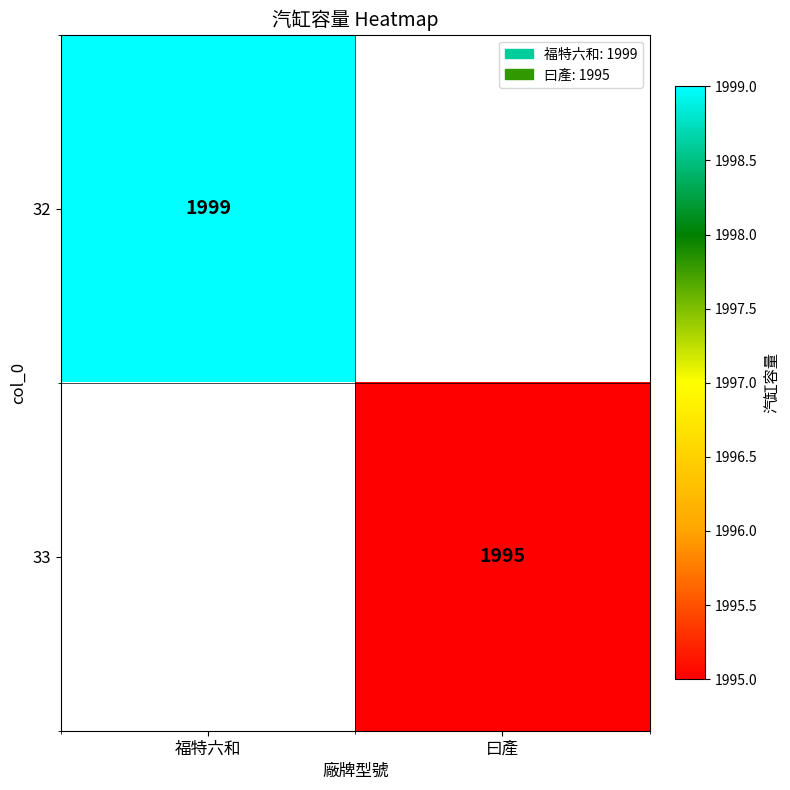

What is the minimum value shown in the chart?

1995.0